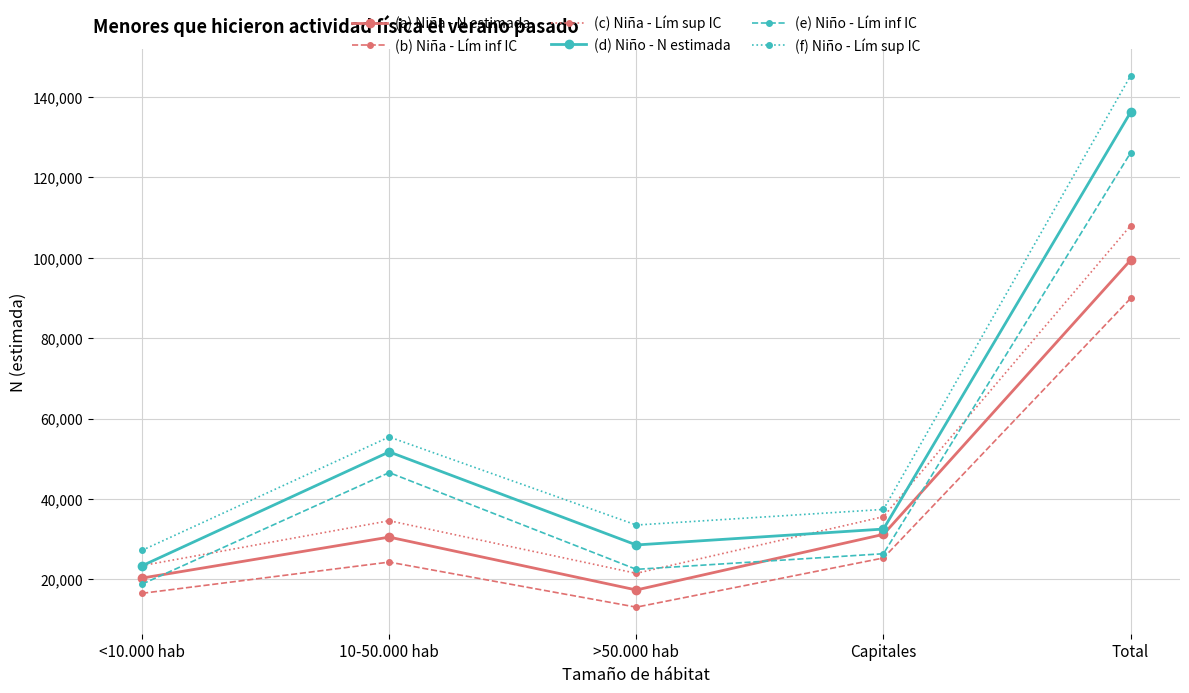

Where is the first local minimum for (a) Niña - N estimada?

>50.000 hab